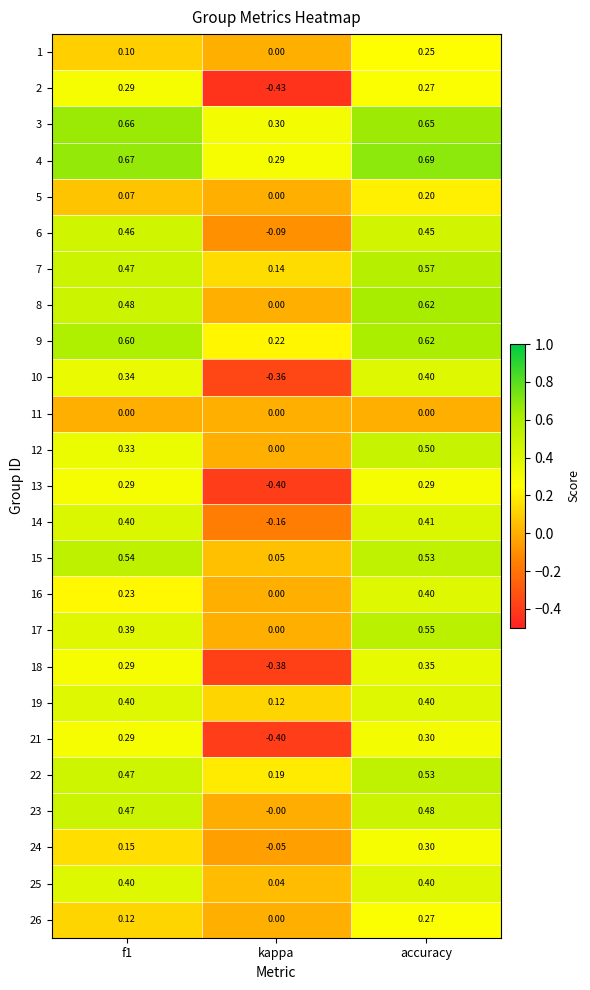

At which category is the sum across all series the highest?

accuracy